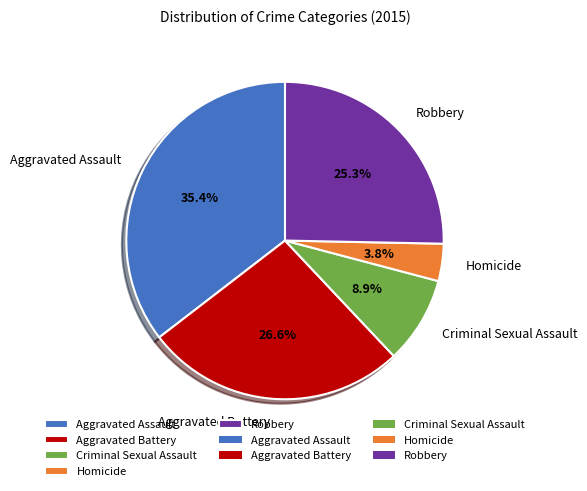

Approximately how many times larger is the value at Aggravated Assault compared to Aggravated Battery?

1.3